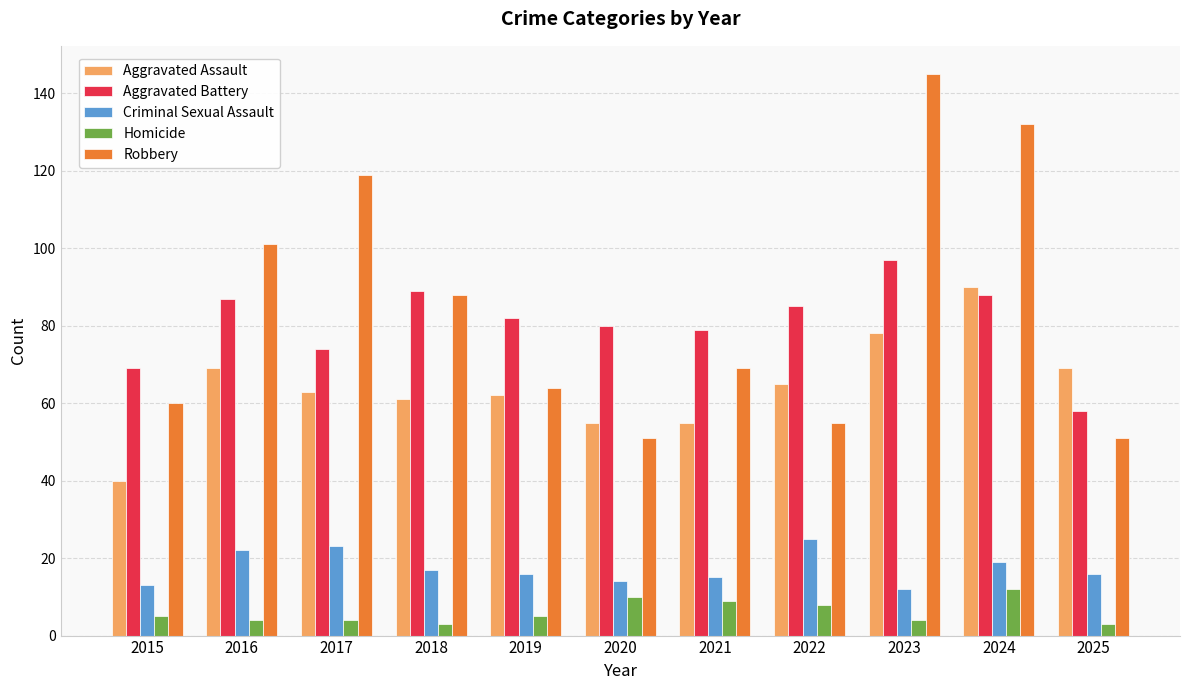

What is the sum of the Robbery values at 2015 and 2025?

111